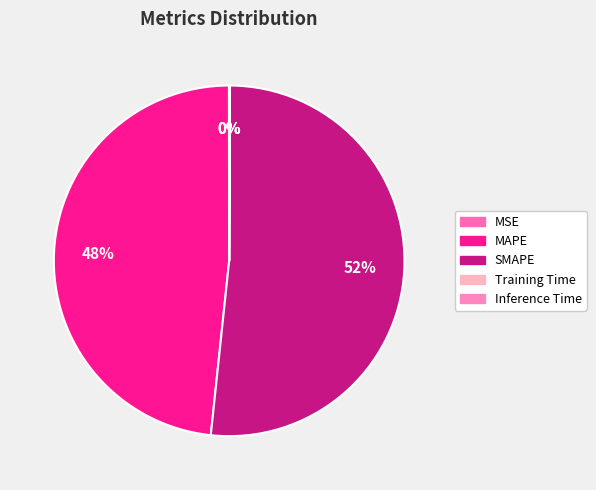

What is the largest slice in the pie chart?

SMAPE